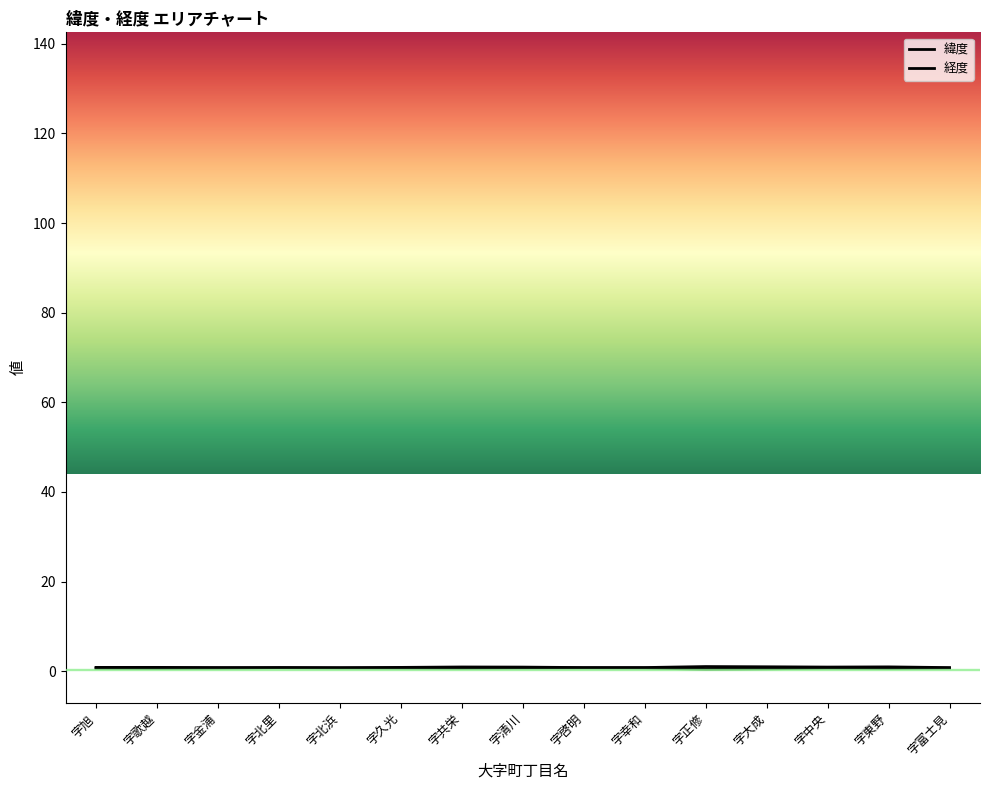

What are all the series names shown in the legend?

緯度, 経度